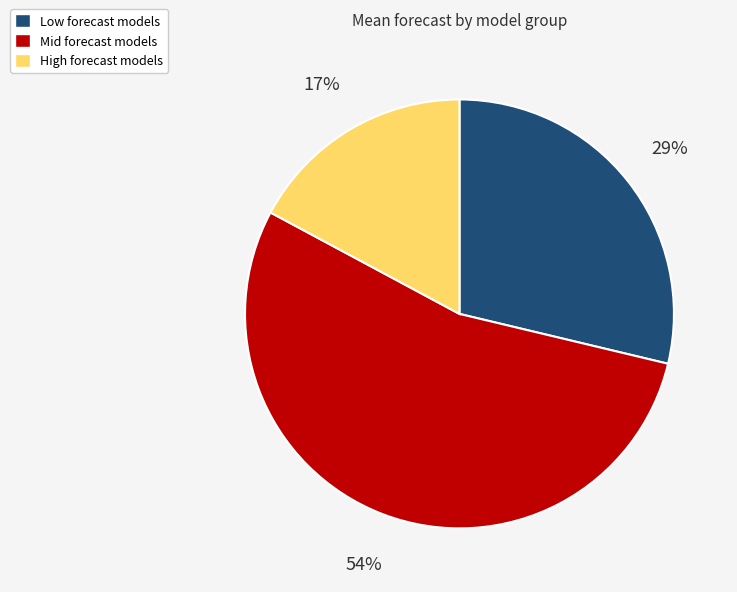

Does any single category account for the majority?

Yes